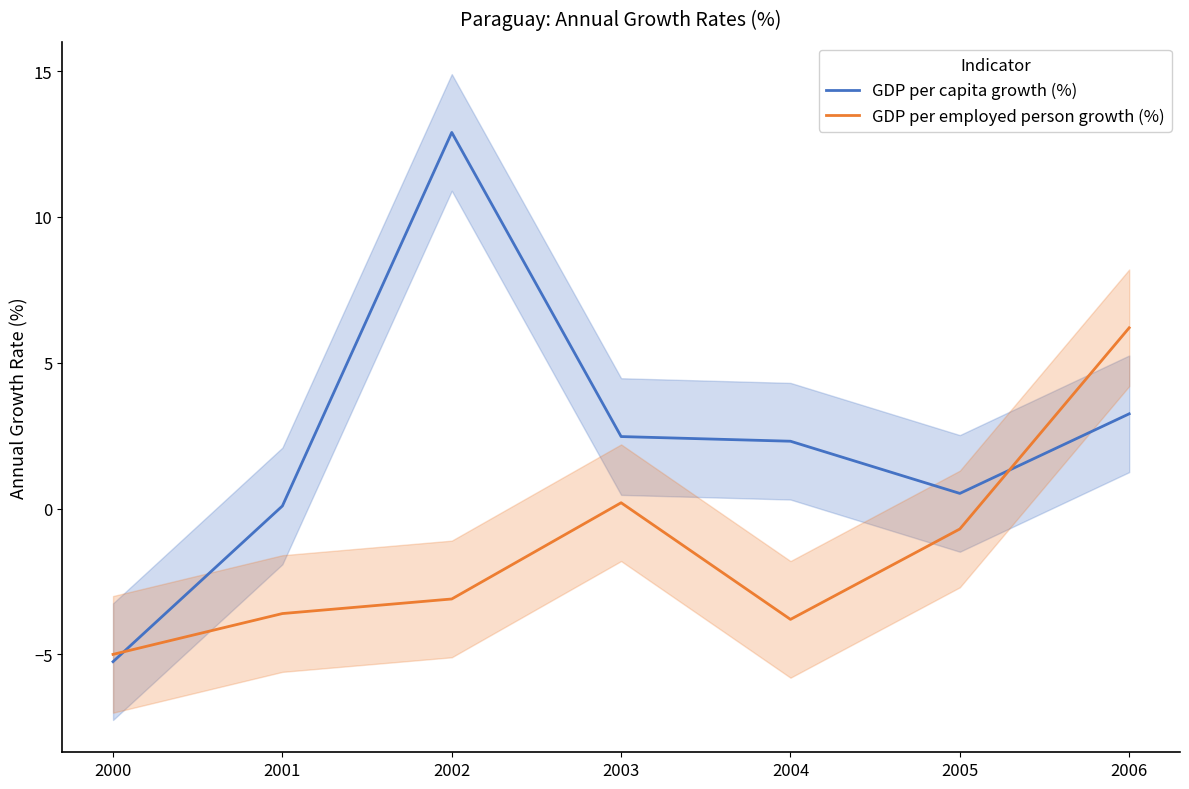

True or false: GDP per employed person growth (%) has a value of -1.2 at 2000.

False